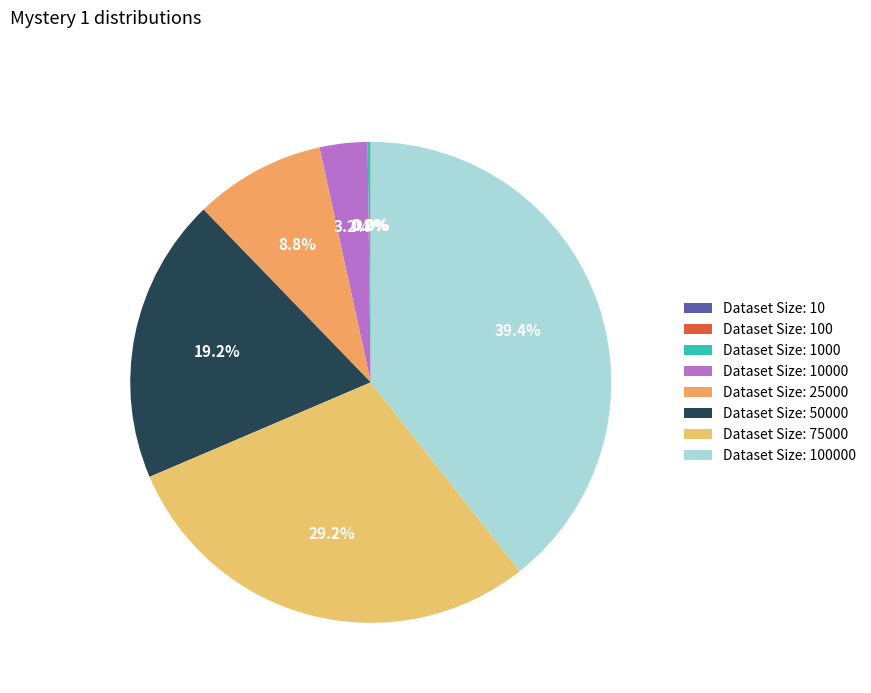

Which slice is the smallest?

10